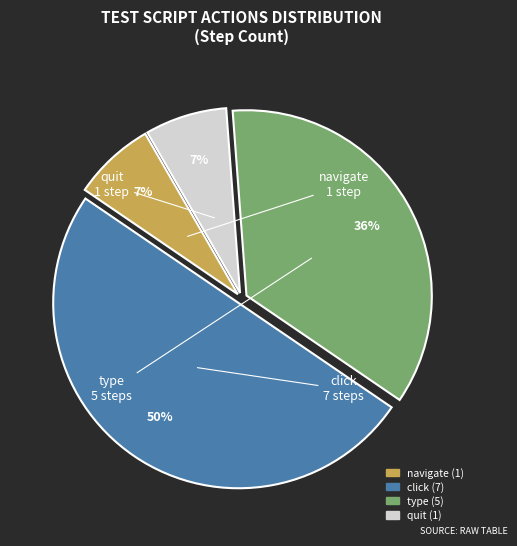

Is the sum of quit and click greater than half?

Yes